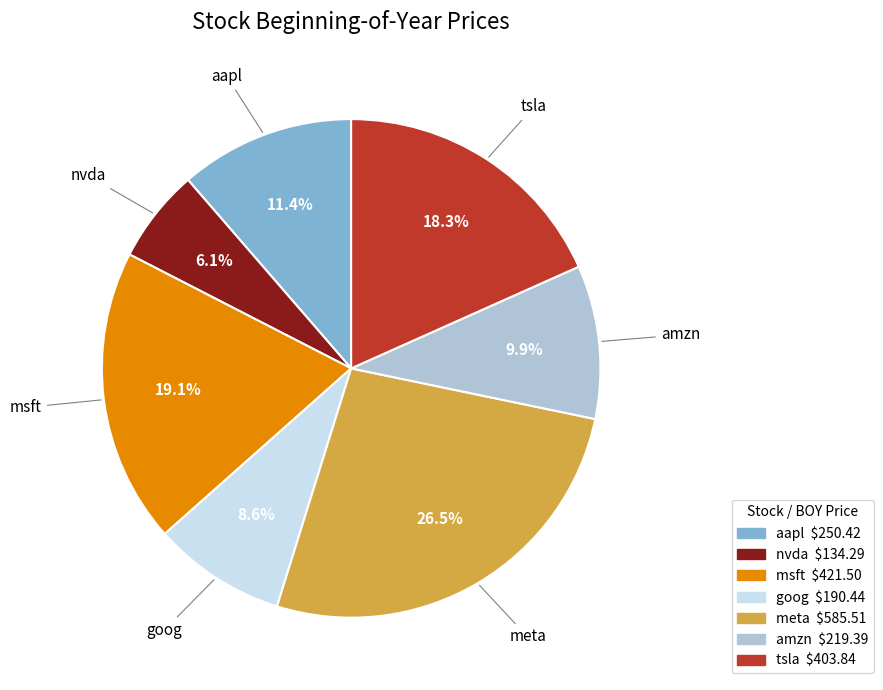

Which slice is the largest?

meta